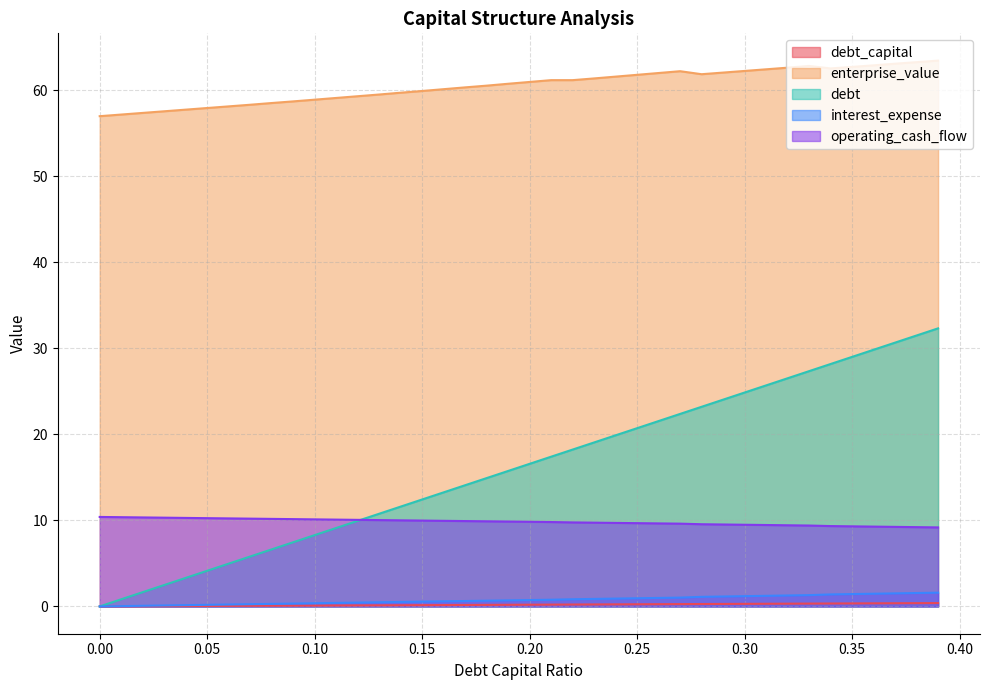

True or false: debt_capital has a value of 0.3 at 0.29.

True